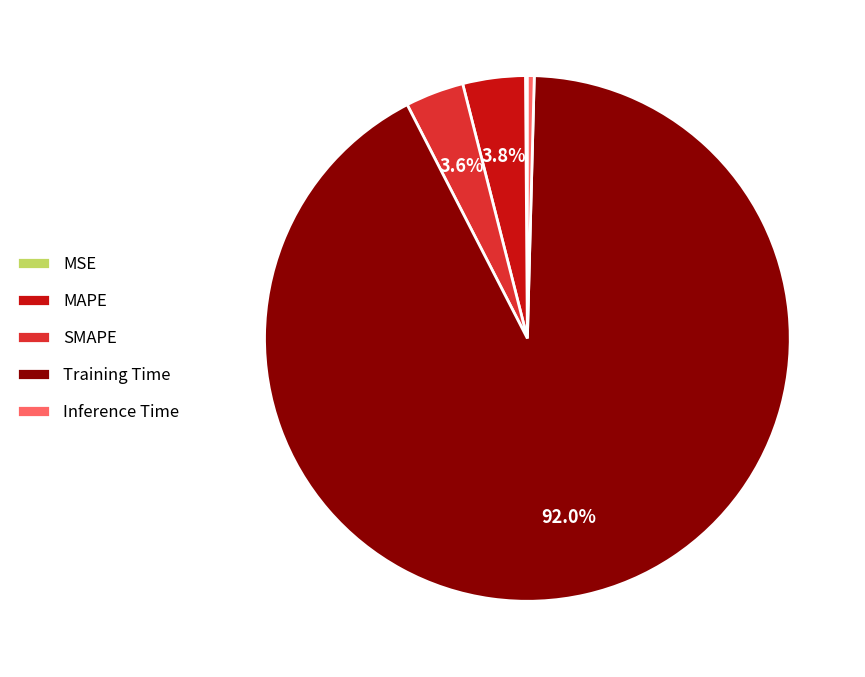

What is the largest slice in the pie chart?

Training Time